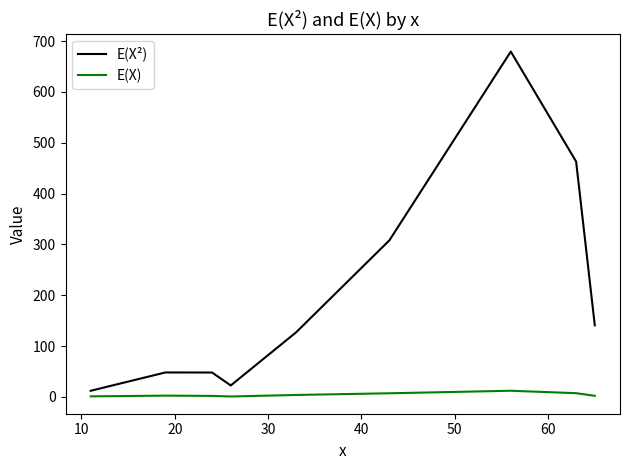

Rank the series by their maximum value, from highest to lowest.

E(X²), E(X)